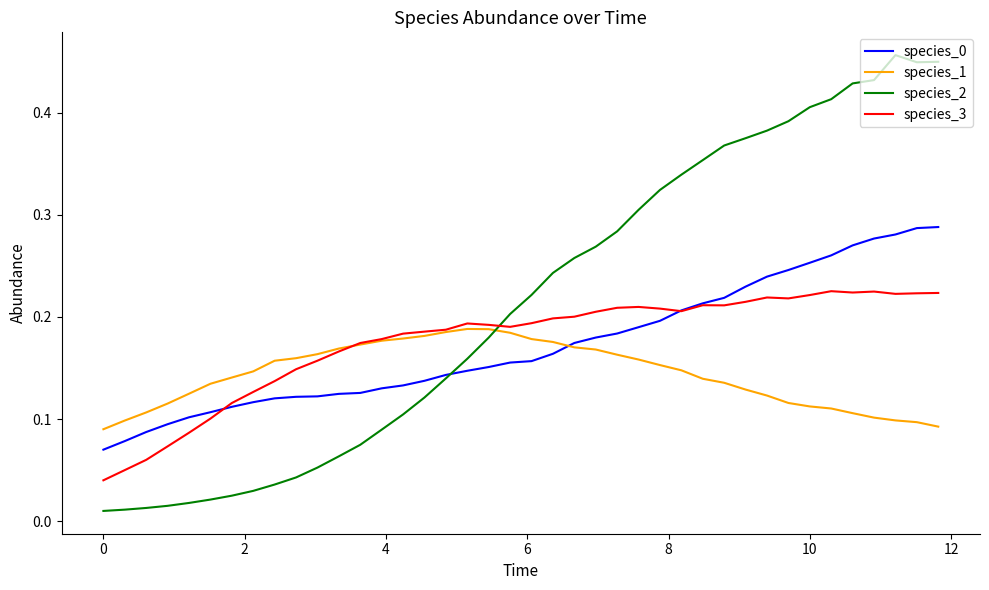

Which series has the largest range (max minus min)?

species_2